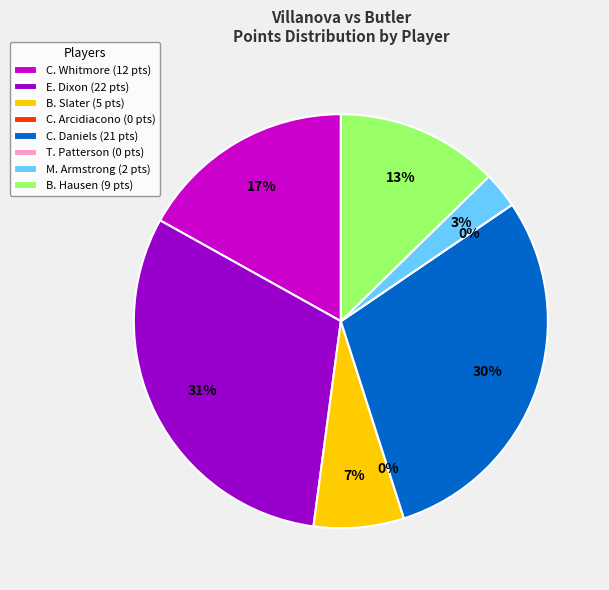

Is it true that C. Daniels is 41% of the pie?

False